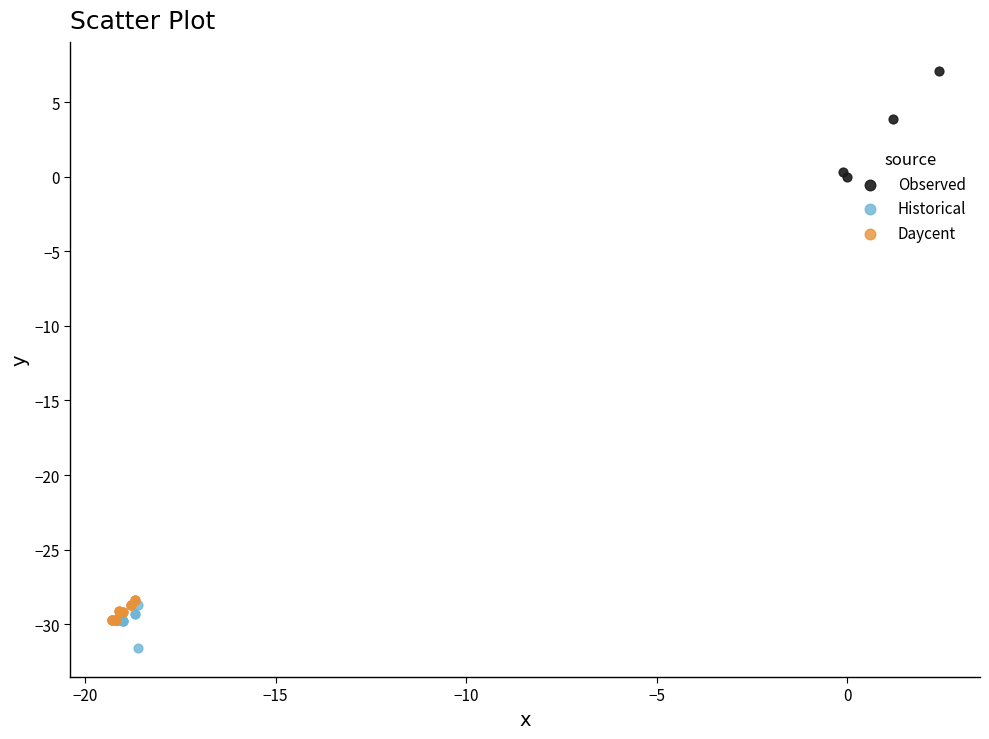

Which series contains the lowest Y value?

Historical